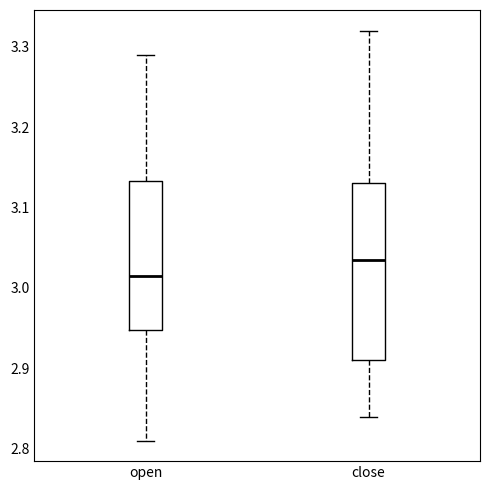

Where is the upper edge of the box for close on the y-axis? The values are not printed on the chart, so give them approximately, as read against the axis.

3.13